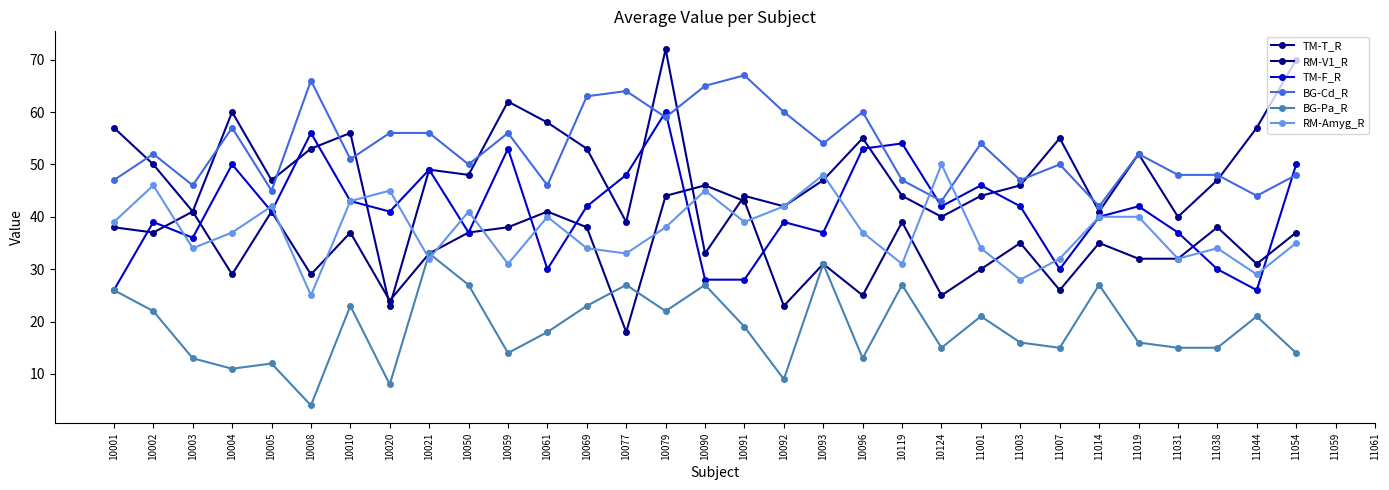

Is the value of RM-Amyg_R at 10091 greater than the value of BG-Pa_R at 10003?

Yes